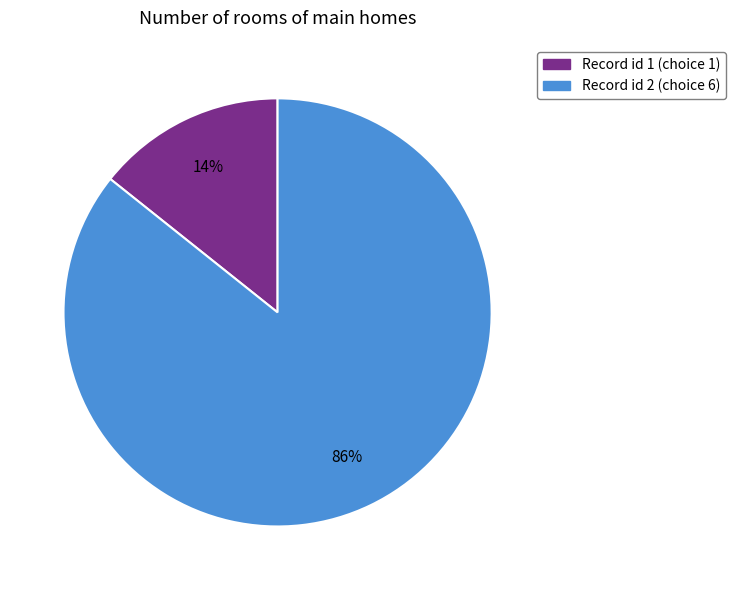

To the nearest percent, what is the average slice percentage?

50%